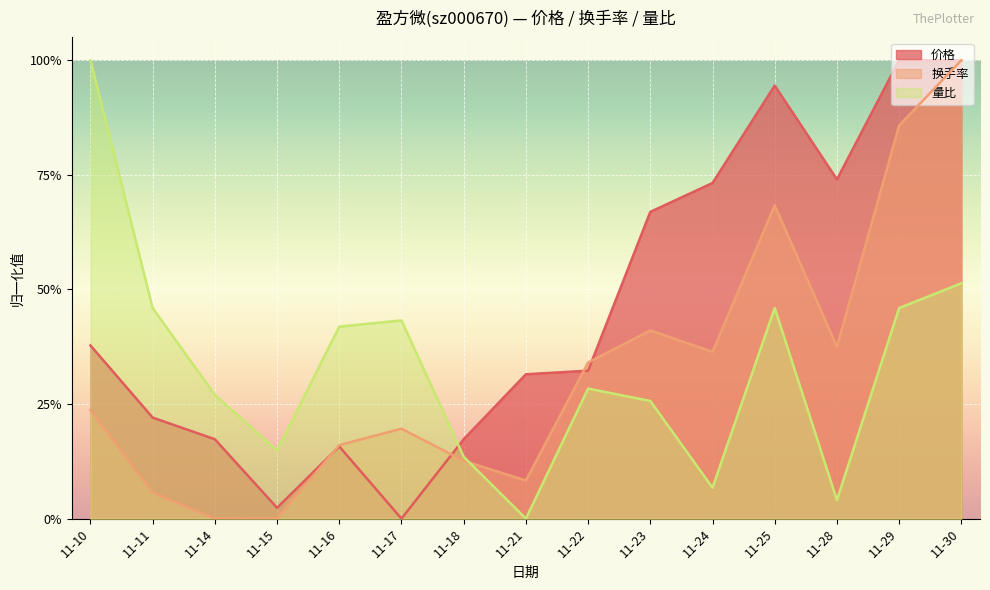

What is the value of the 换手率 point at the 11th from the left?

0.4